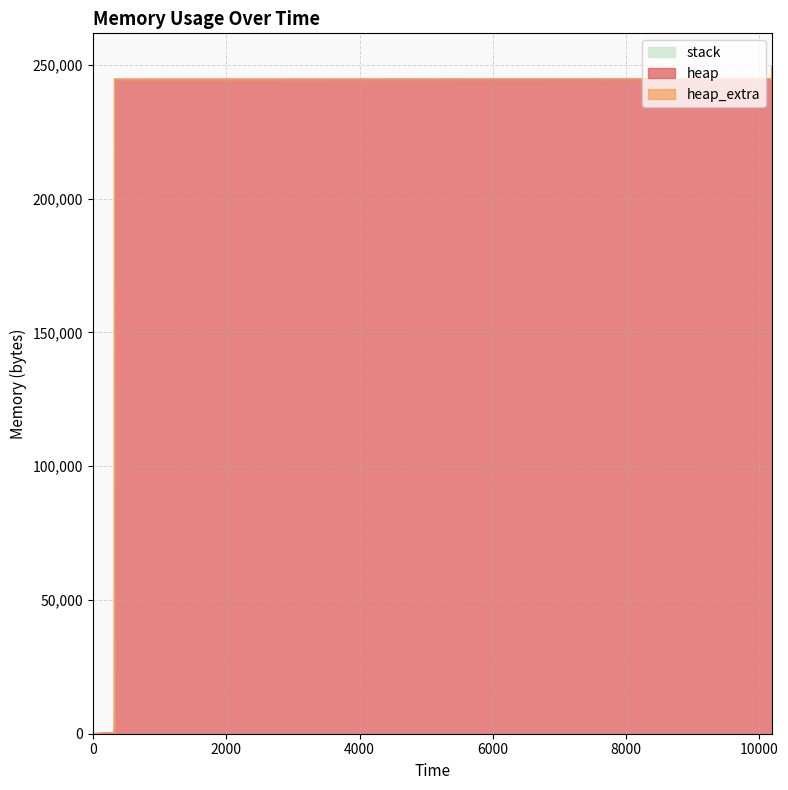

True or false: heap_extra and heap cross at least once.

False